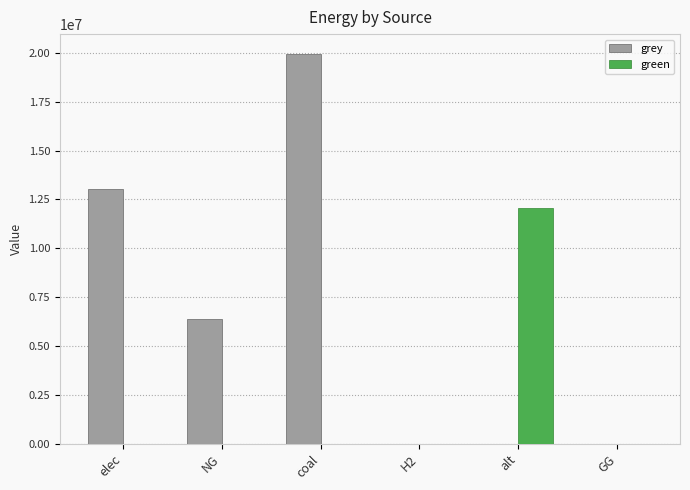

What is the greatest value displayed?

19954063.0